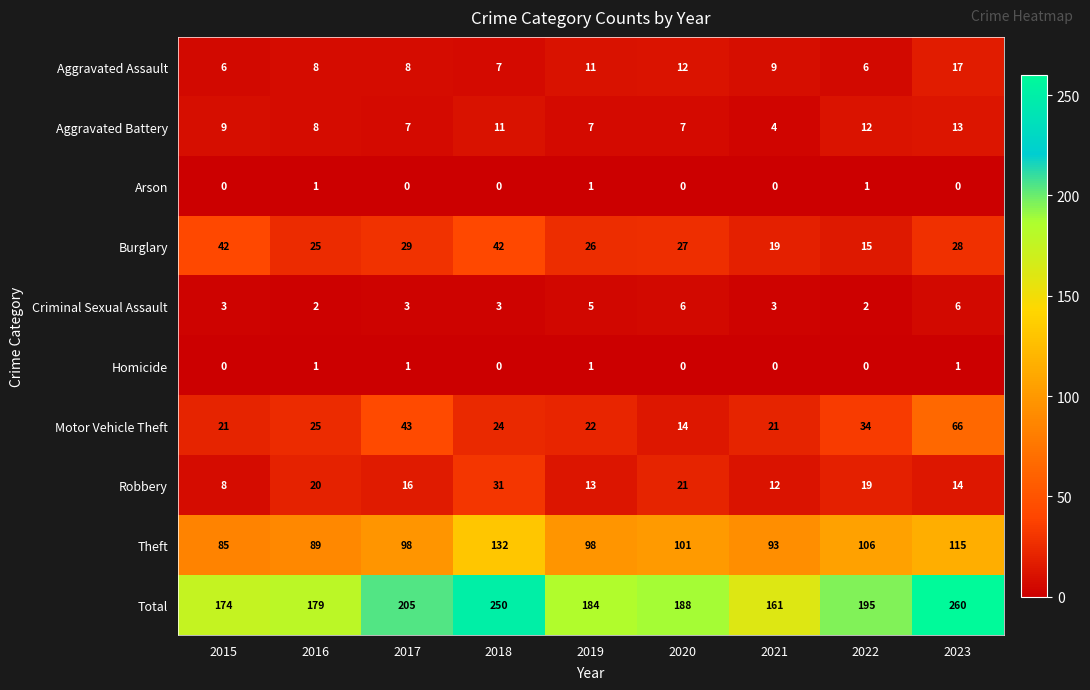

The Robbery series shows 8 at 2015. True or false?

True